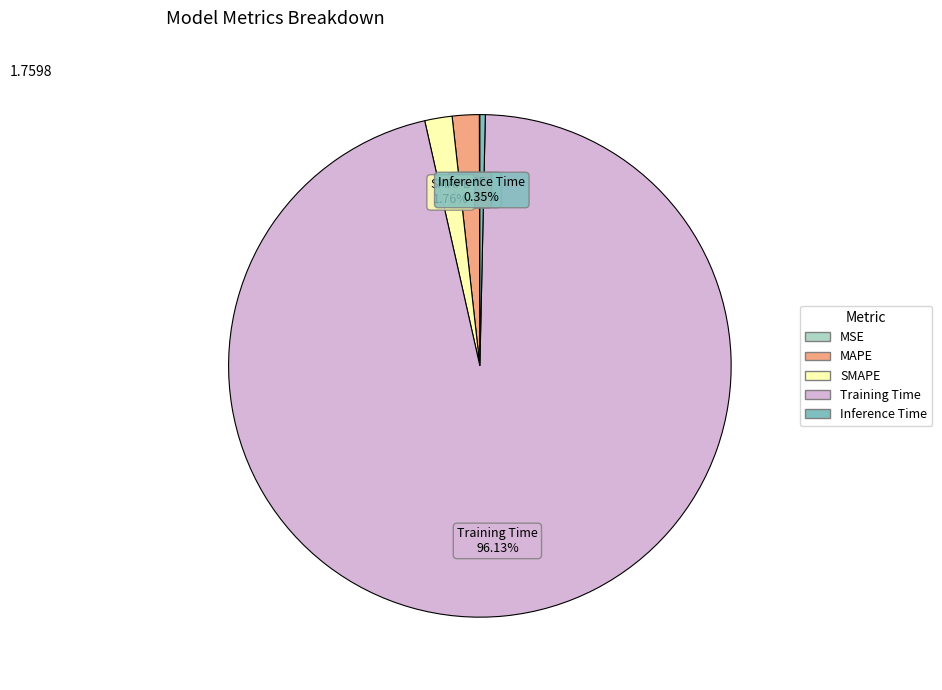

Which category has the biggest portion of the pie?

Training Time